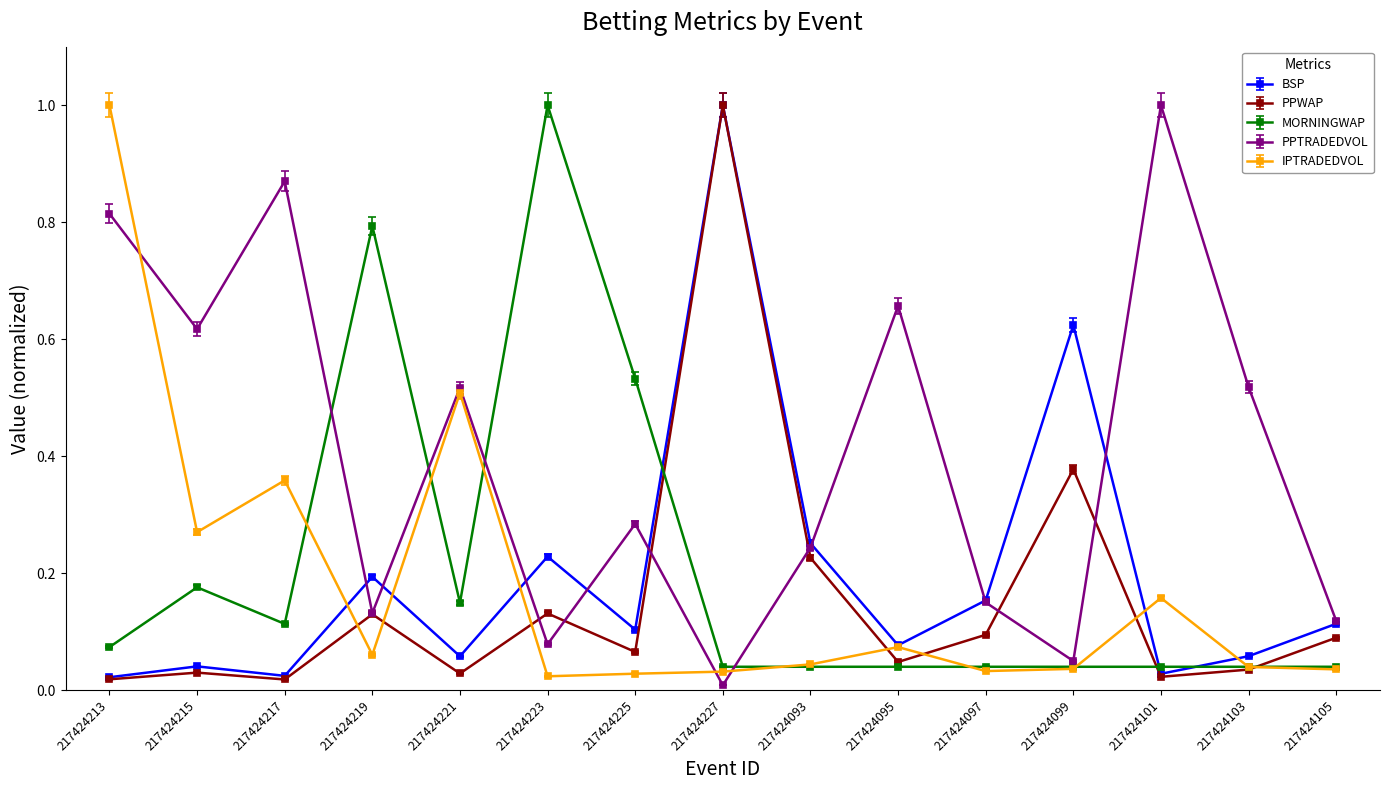

What is the total value across all series at 217424101?

1.2